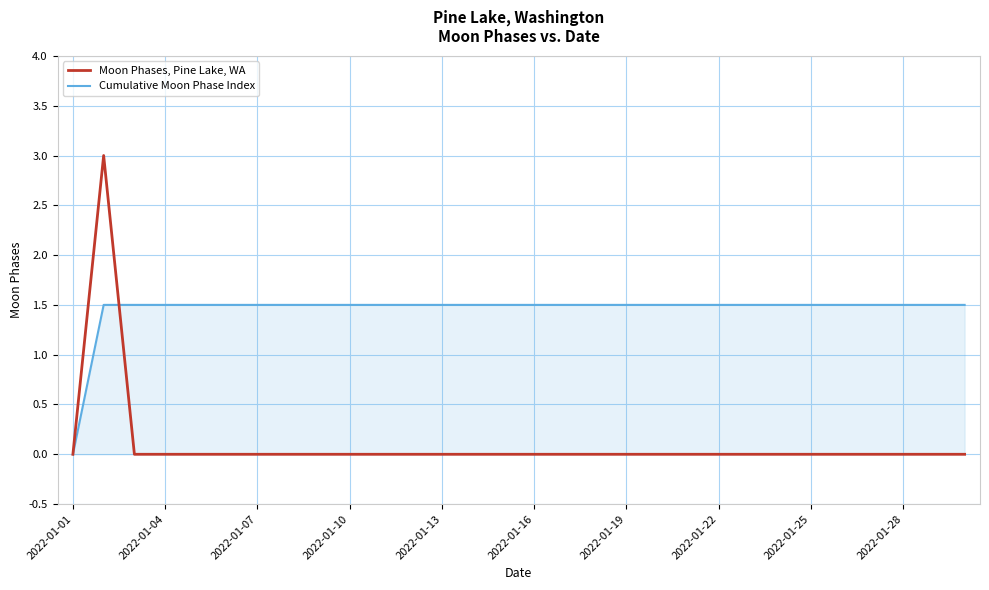

What is the maximum value for Cumulative Moon Phase Index?

1.5